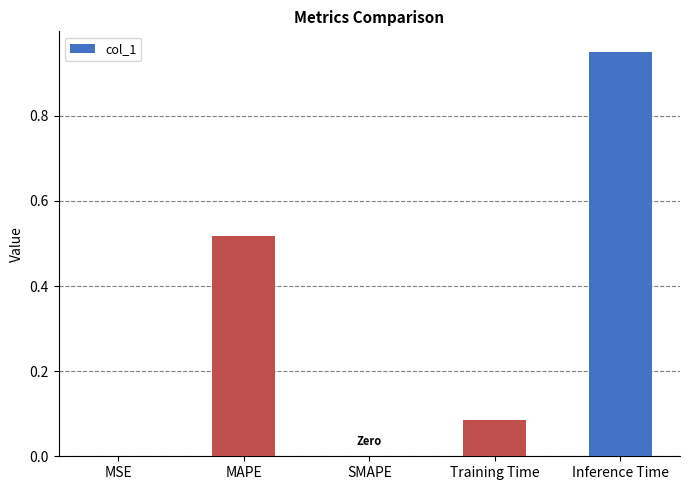

The chart shows a value of 0.5 at Inference Time. True or false?

False